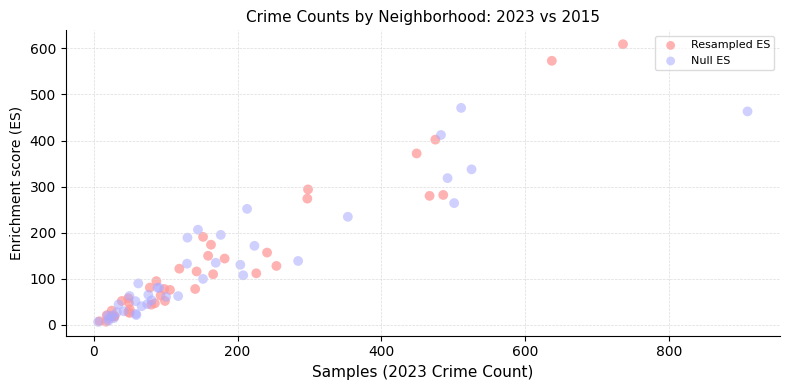

Which series has the widest spread of Y values?

Resampled ES